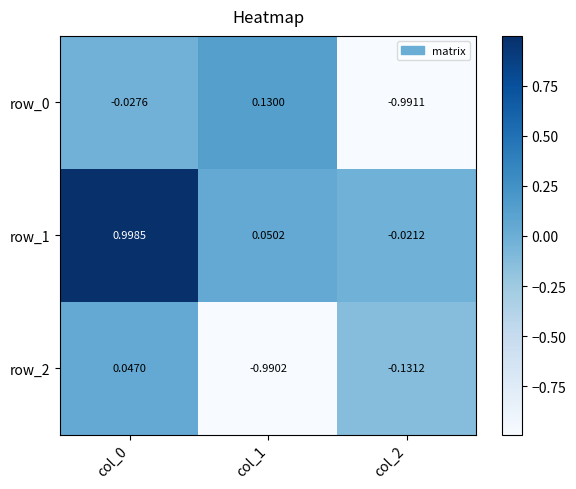

What is the sum of all row_0 values?

-0.9